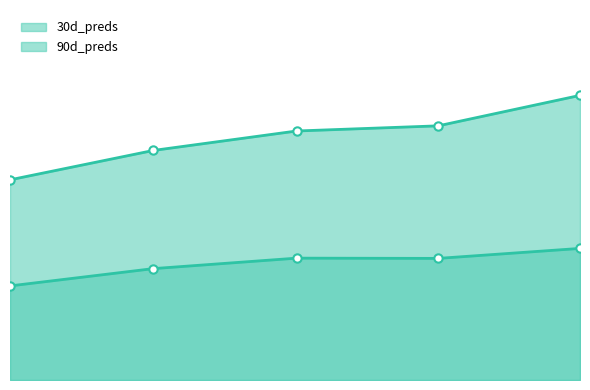

Does the chart have visible grid lines?

No